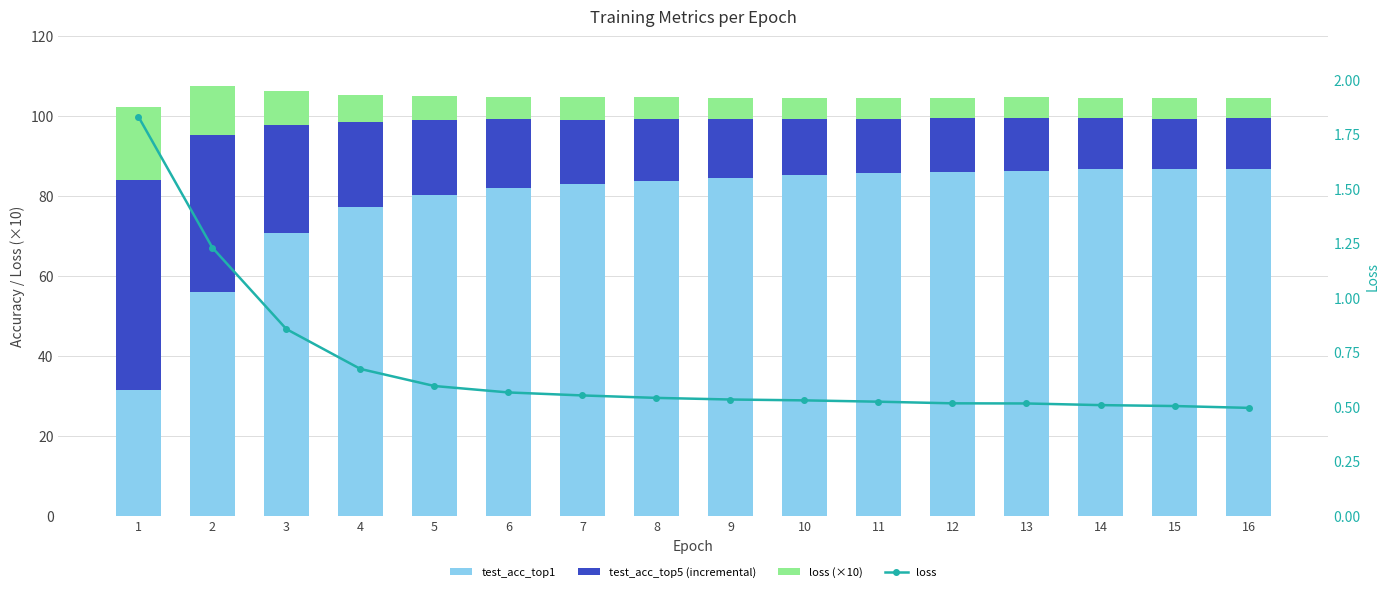

True or false: loss (×10) has a value of 1.2 at 16.

False